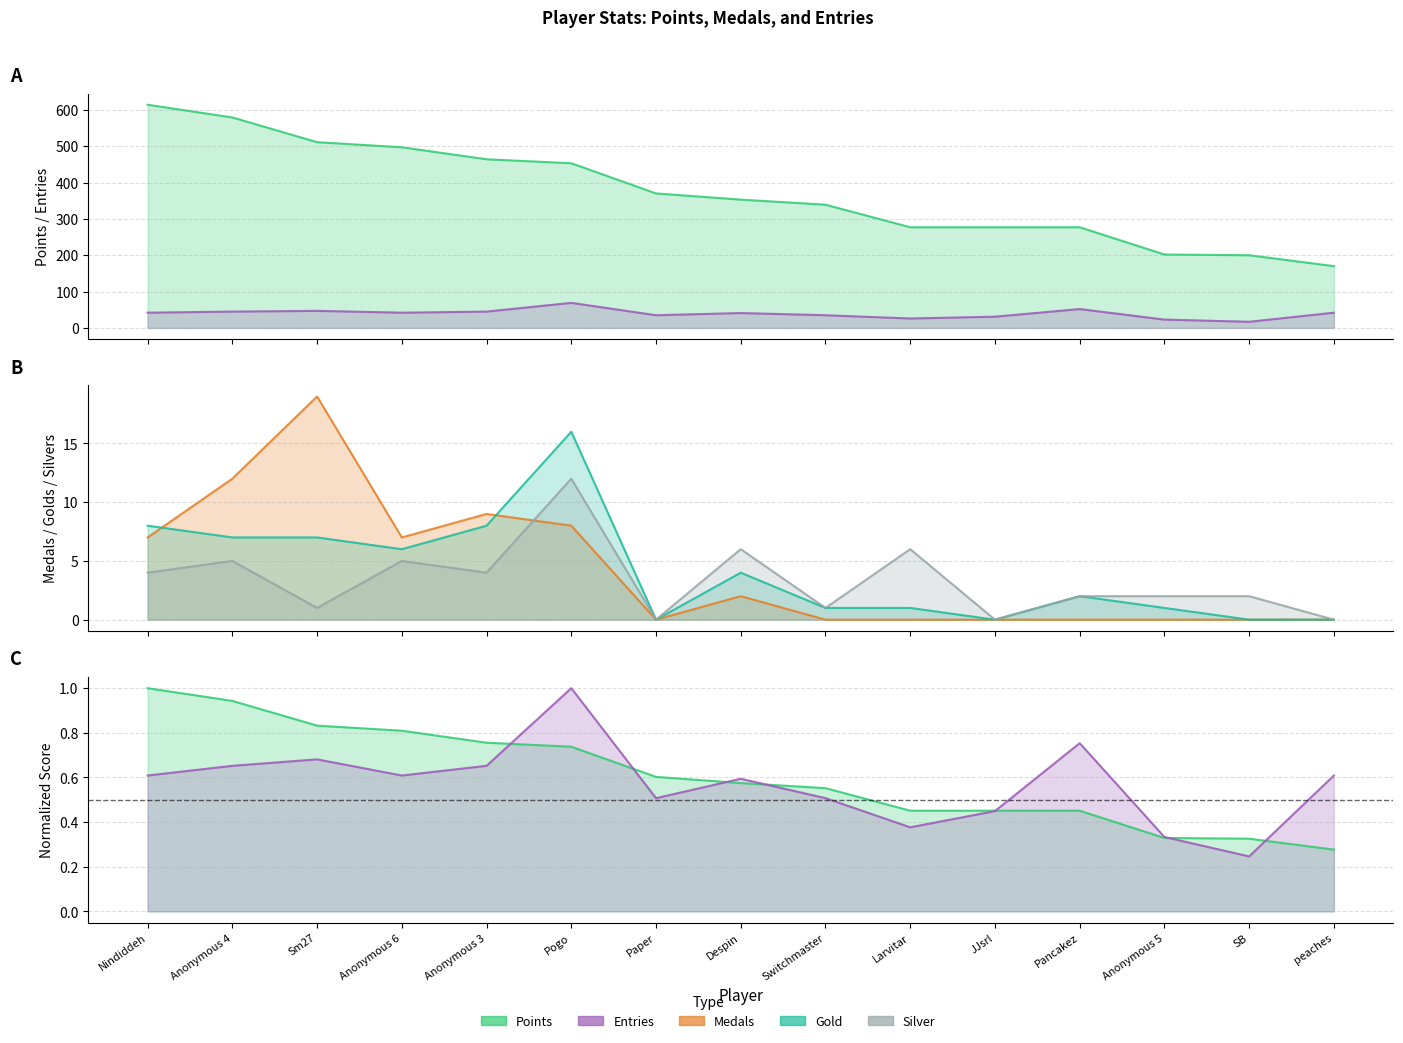

At Anonymous 5, list the series in order from smallest to largest.

Medals, Gold, Silver, Entries, Points